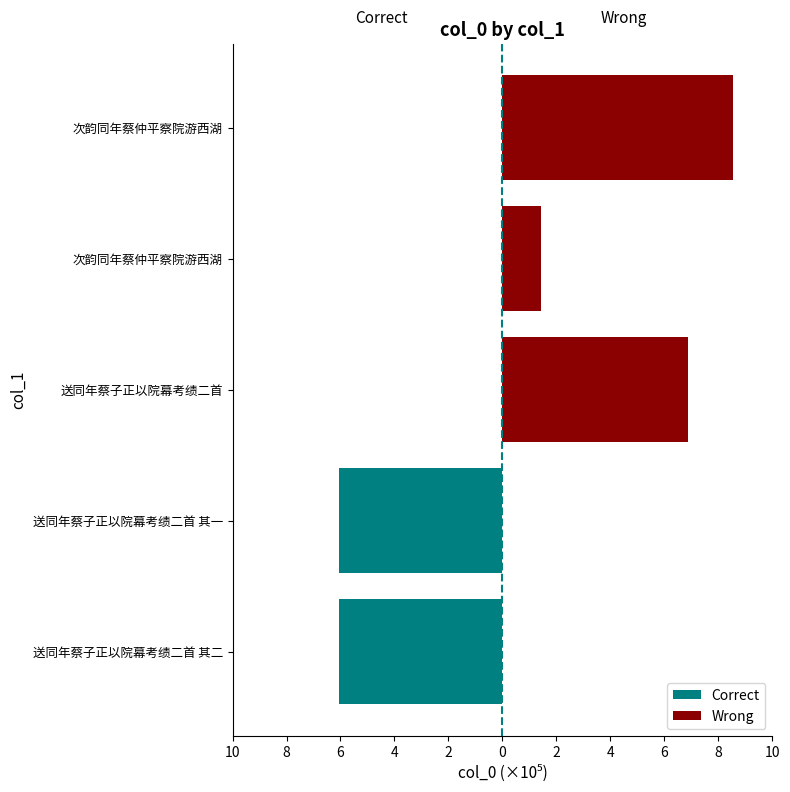

How many bars are there in each group?

2